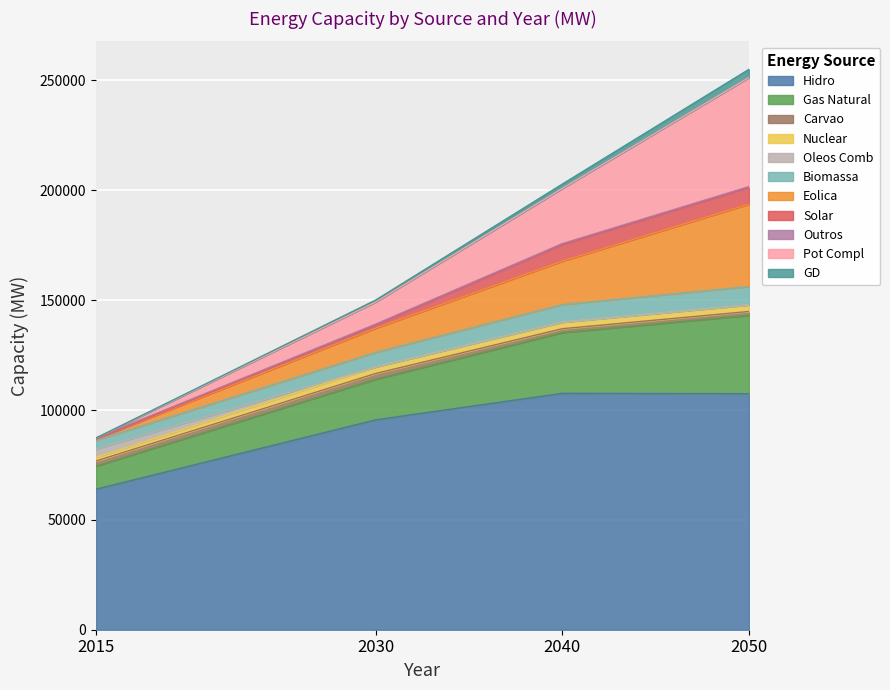

What is the minimum value for Hidro?

63958